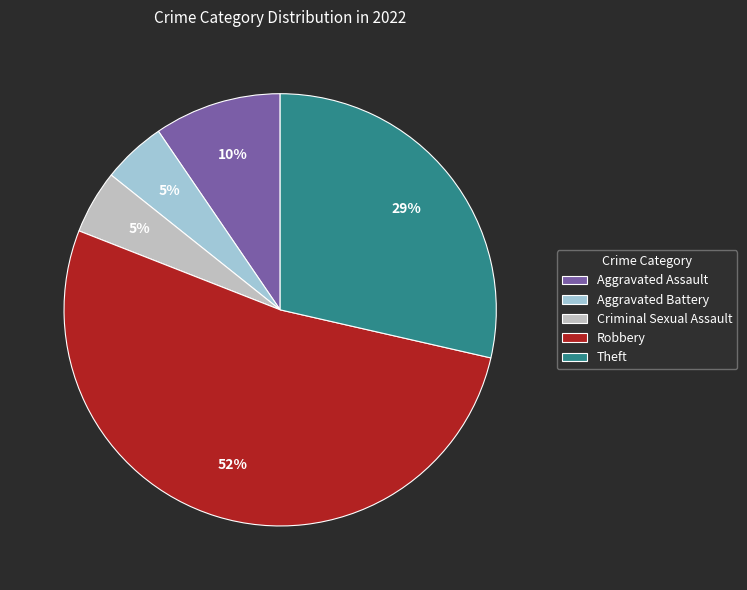

Is the sum of Theft and Aggravated Assault greater than half?

No